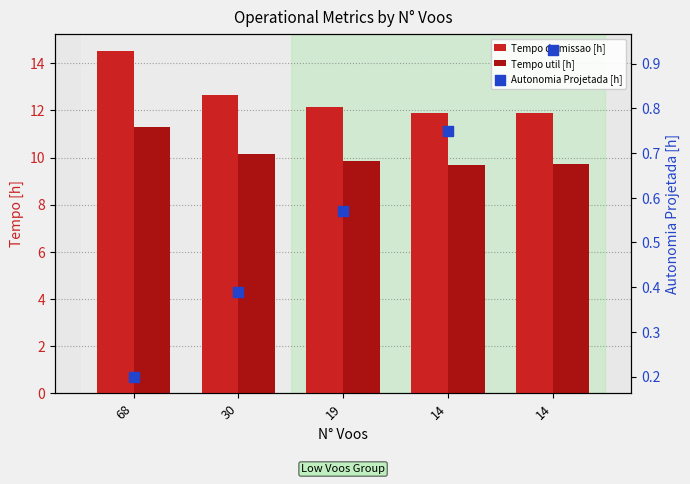

Which series reaches the maximum Y coordinate?

Tempo de missao [h]